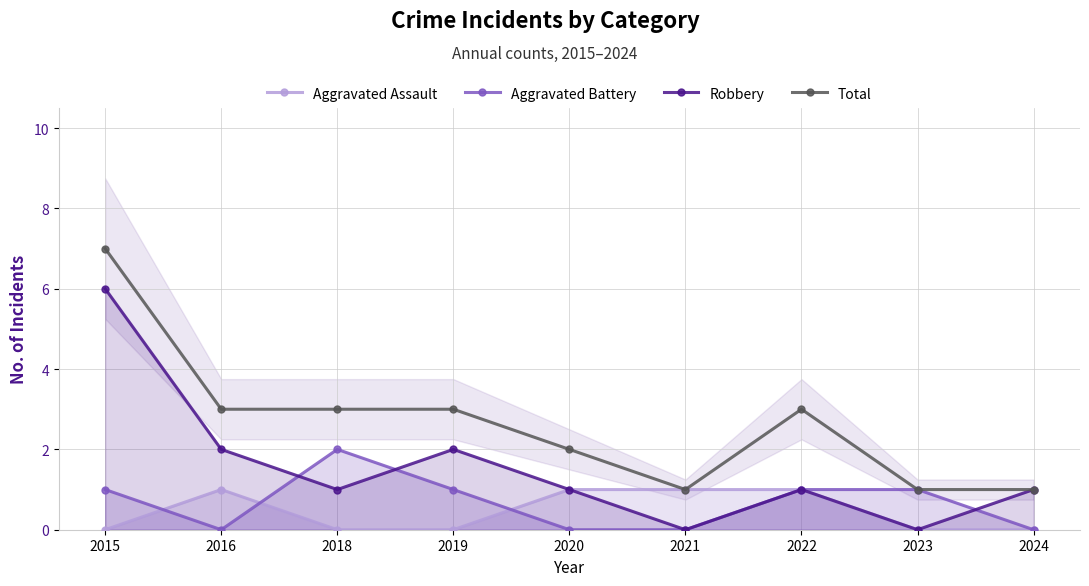

Which series has the largest range (max minus min)?

Robbery